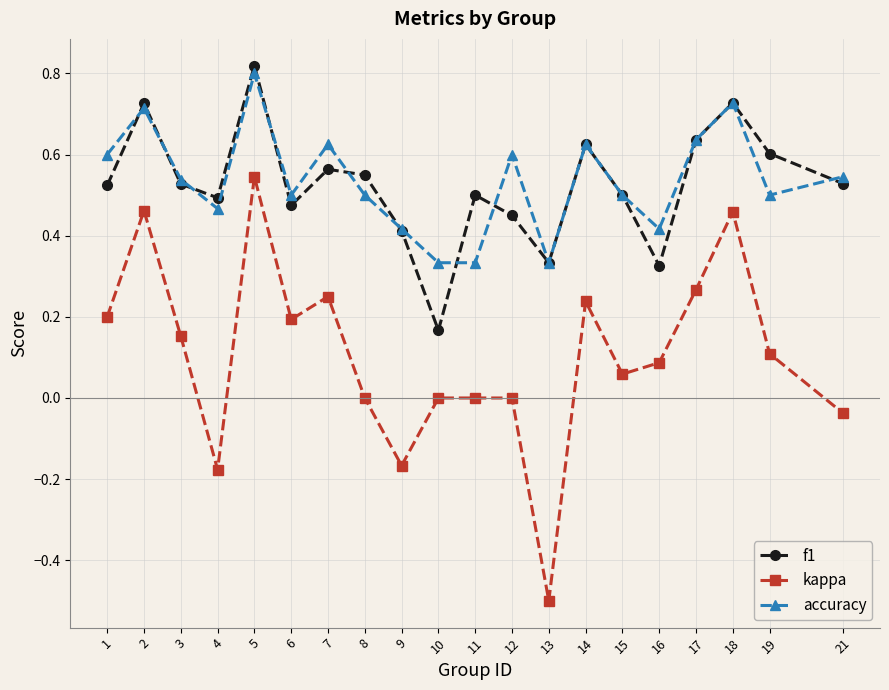

At which category does the chart reach its peak across all series?

5